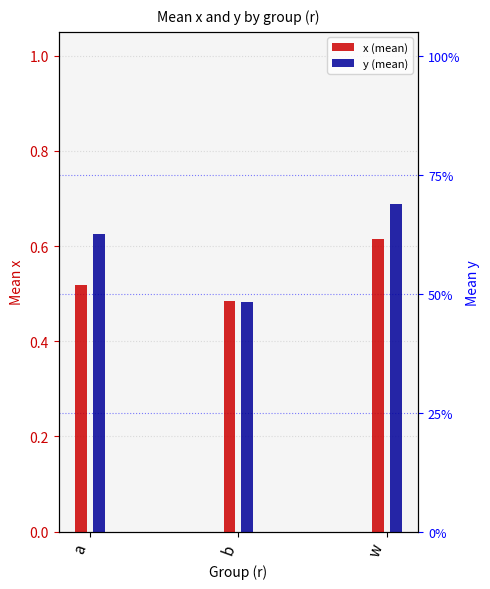

What is the approximate value of x (mean) at a?

0.5